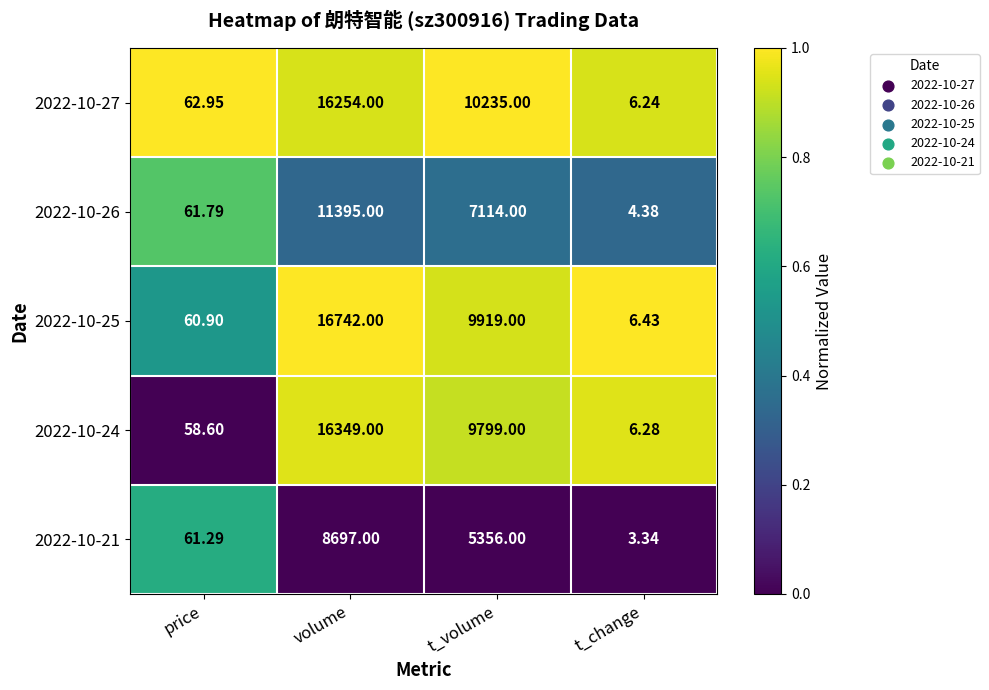

Which category has the lowest value across all series?

t_change